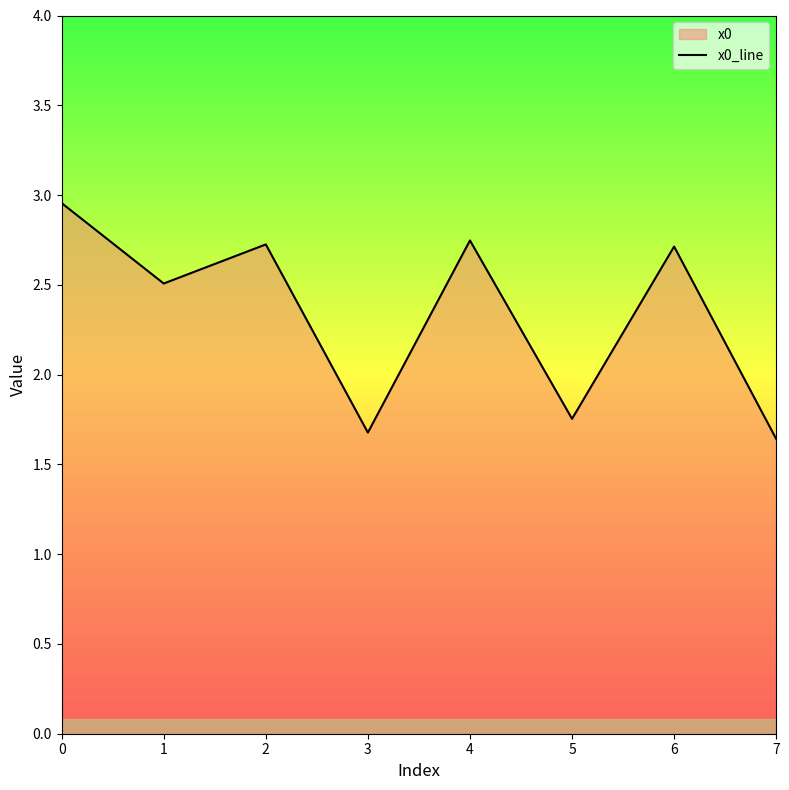

What is the approximate value at 7?

1.6